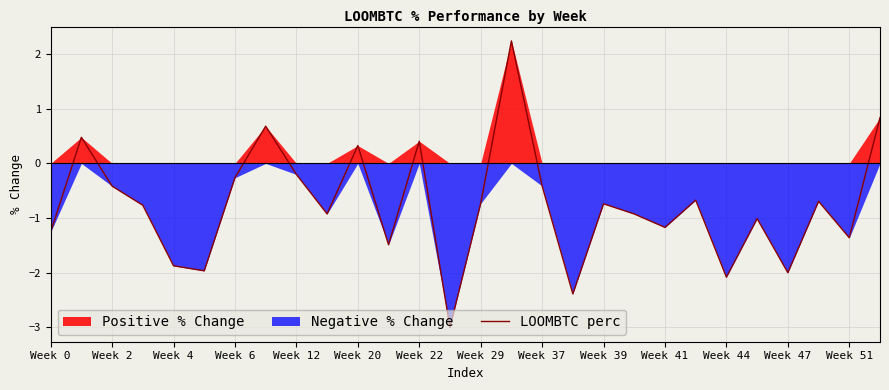

The LOOMBTC perc series shows -2.1 at Week 44. True or false?

True